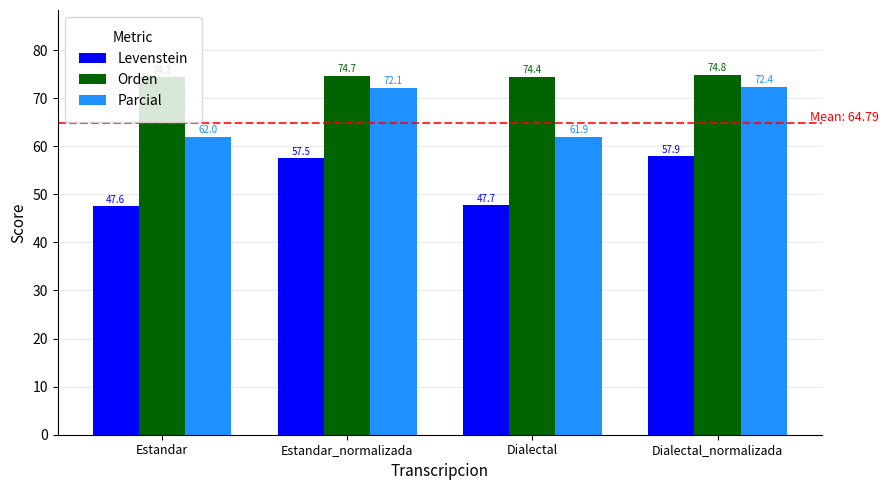

Reading left to right, what are all the values shown in this chart?

Levenstein: 47.6	57.5	47.7	57.9
Orden: 74.3	74.7	74.4	74.8
Parcial: 62.0	72.1	61.9	72.4